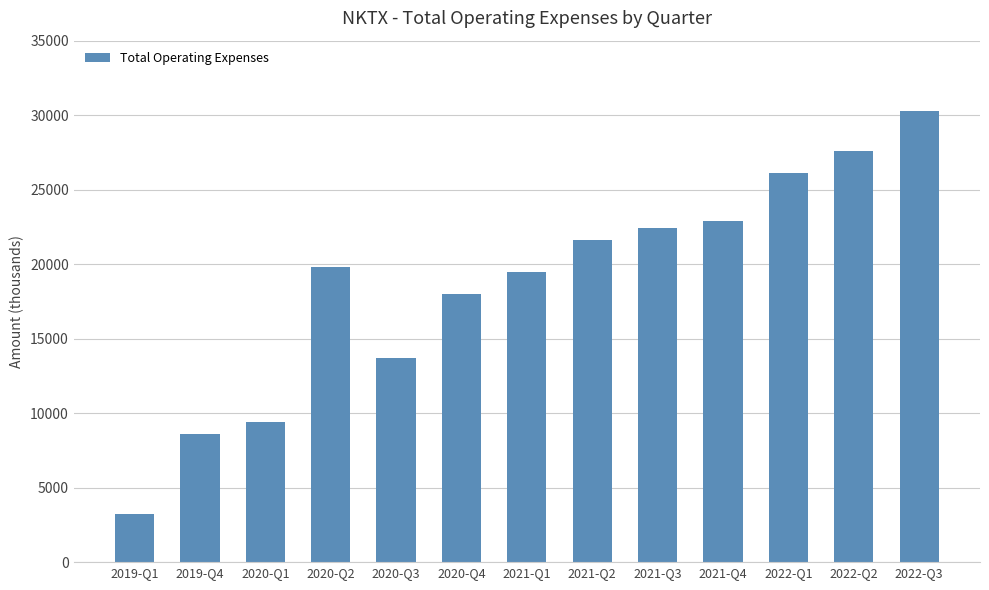

Is it true that the value at 2022-Q3 is 30300?

True